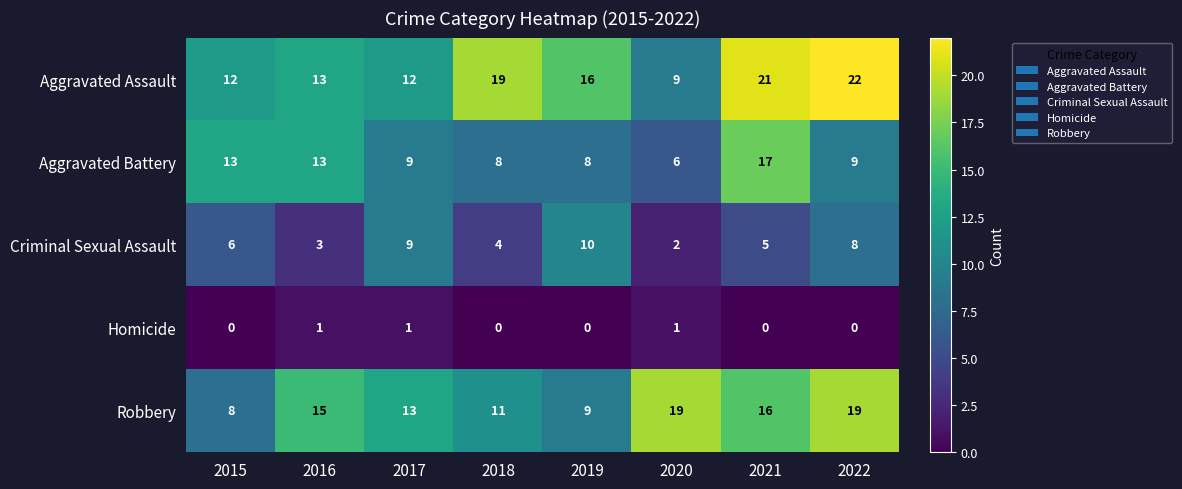

Which series has the largest range (max minus min)?

Aggravated Assault